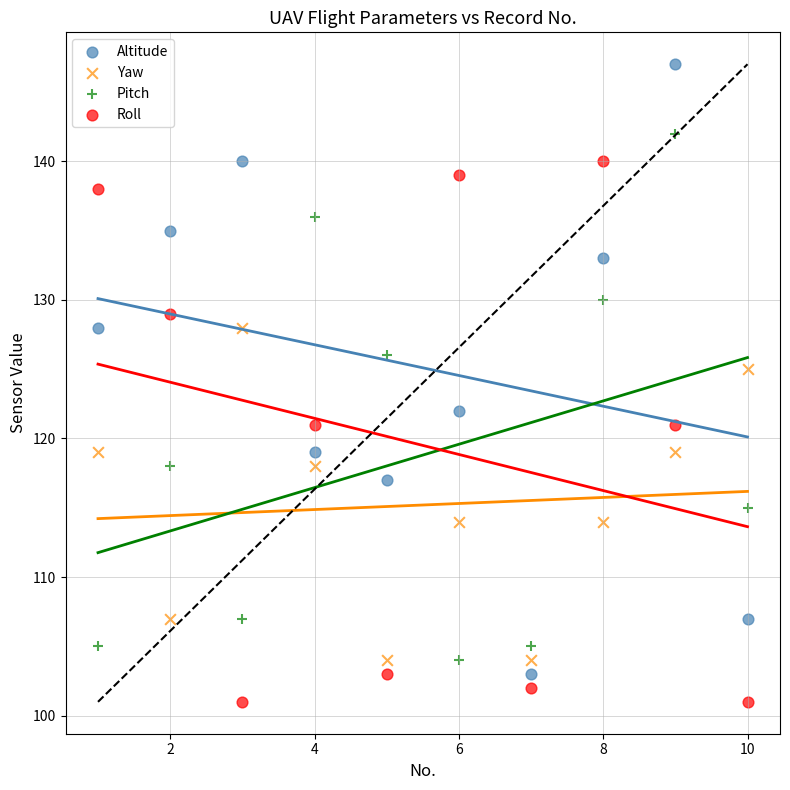

Across all series, what Y value is closest to 124?

125